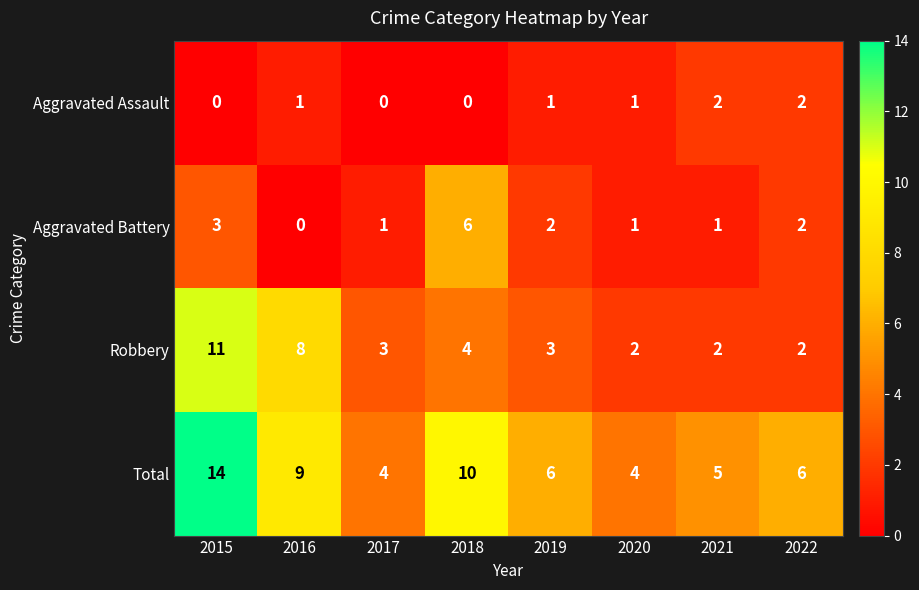

What is the maximum value shown in the chart?

14